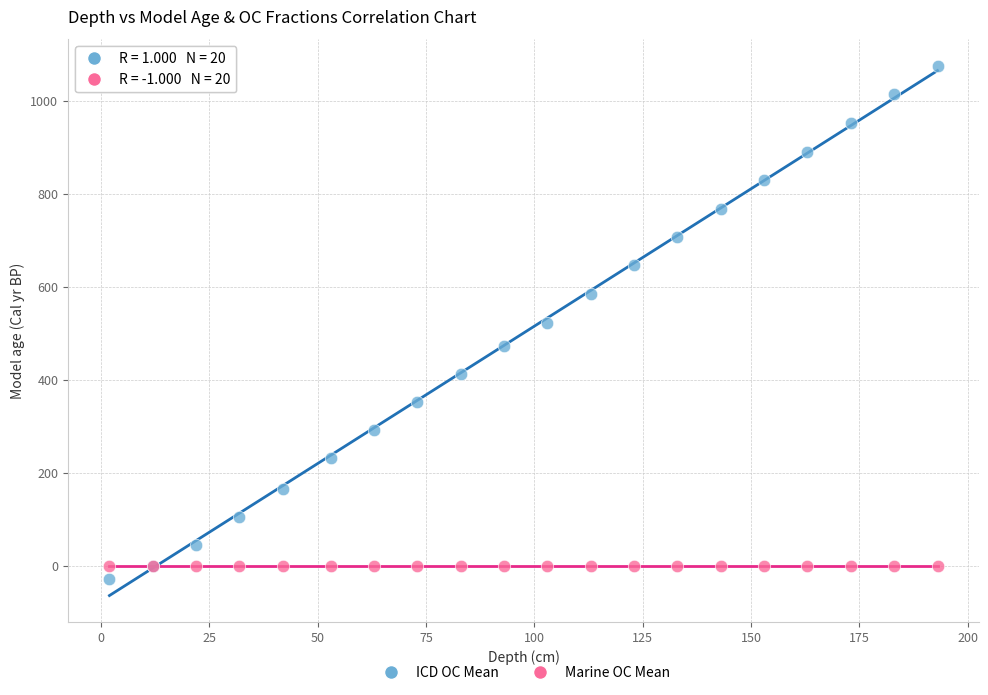

Which series has the widest spread of Y values?

ICD OC Mean